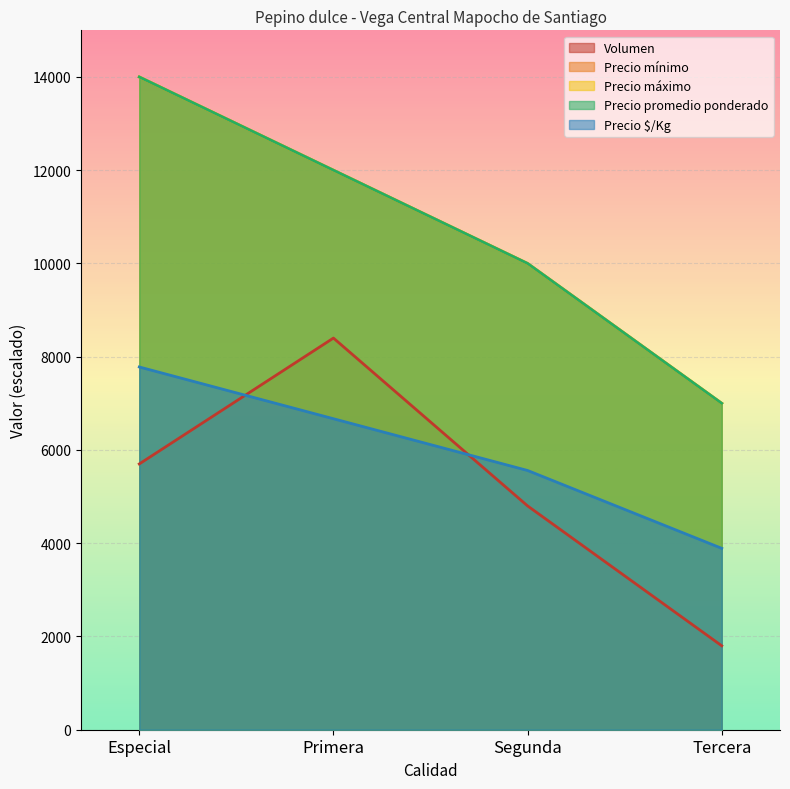

What is the value of the Precio mínimo point at the 4th from the left?

7000